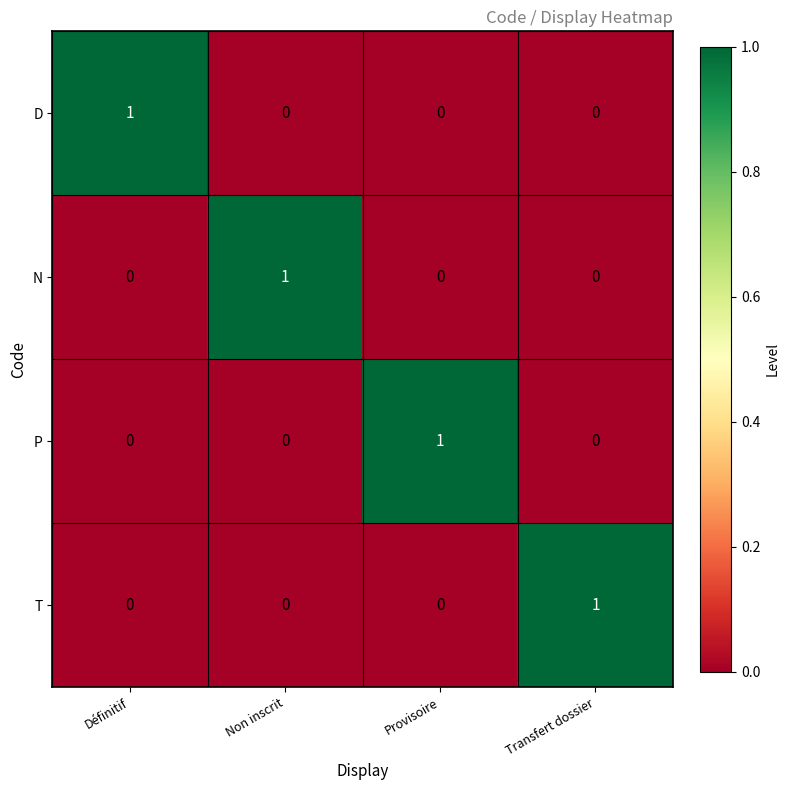

What is the spread (max minus min) of values at Définitif?

1